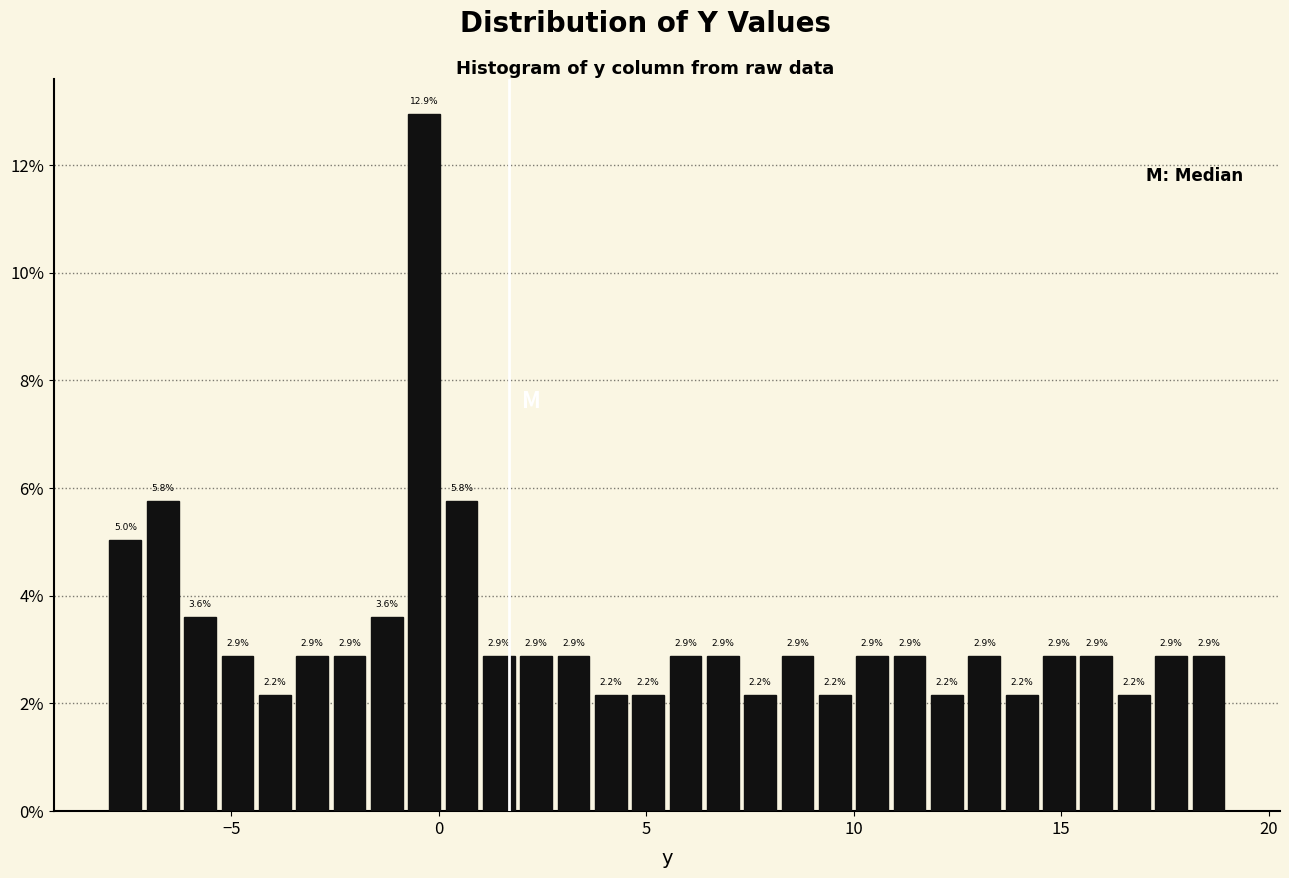

Read against the x-axis, roughly where is the centre of the tallest bar?

-0.5